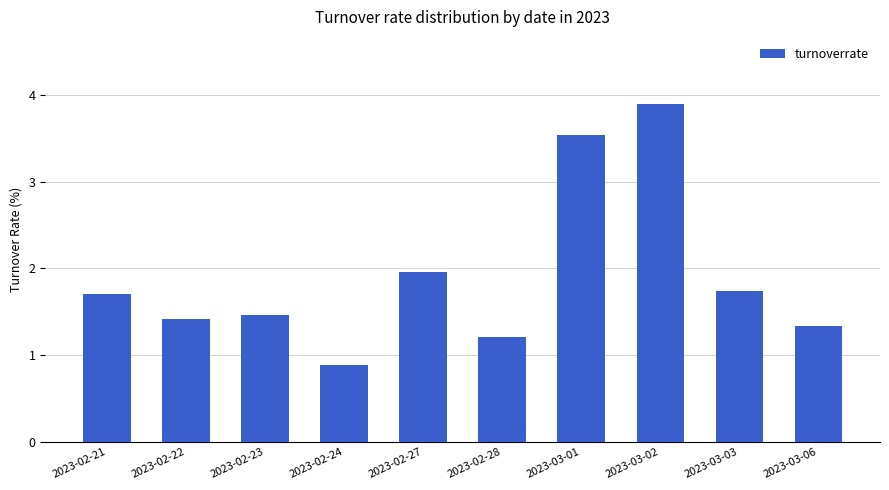

Rank the categories by value from lowest to highest.

2023-02-24, 2023-02-28, 2023-03-06, 2023-02-22, 2023-02-23, 2023-02-21, 2023-03-03, 2023-02-27, 2023-03-01, 2023-03-02